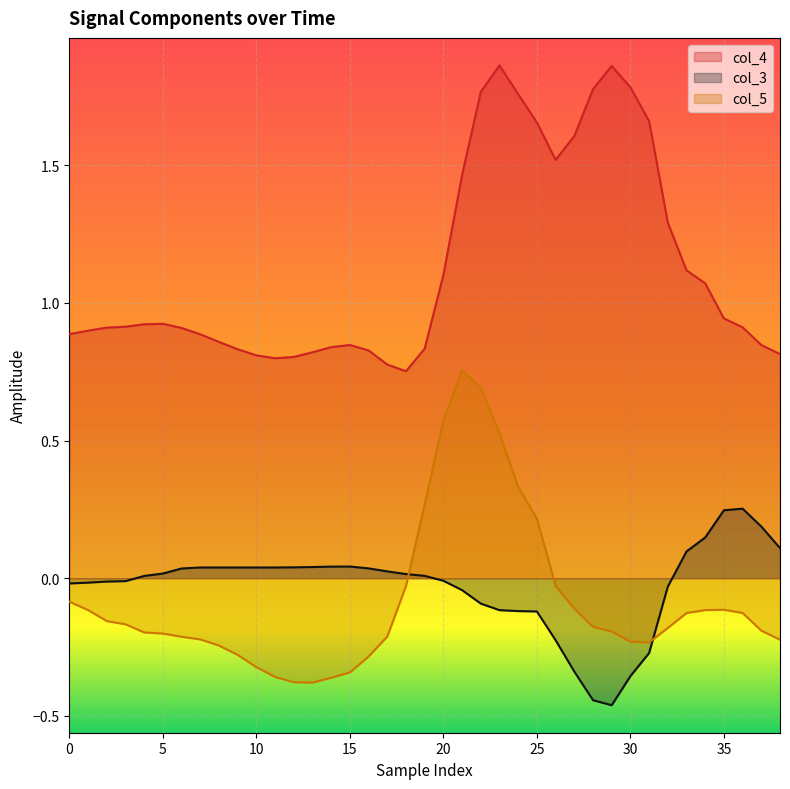

What is the value of the col_4 point at the 14th from the left?

0.8